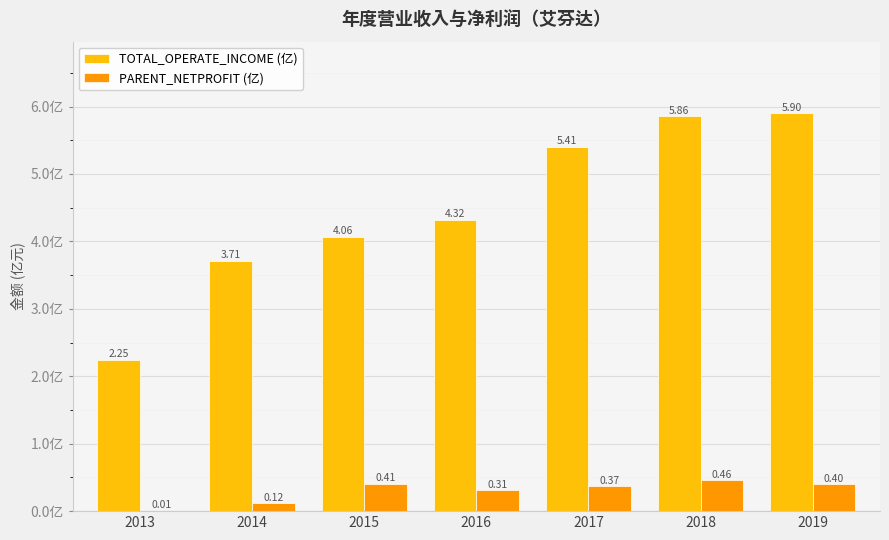

True or false: TOTAL_OPERATE_INCOME (亿) has a value of 0.8 at 2014.

False